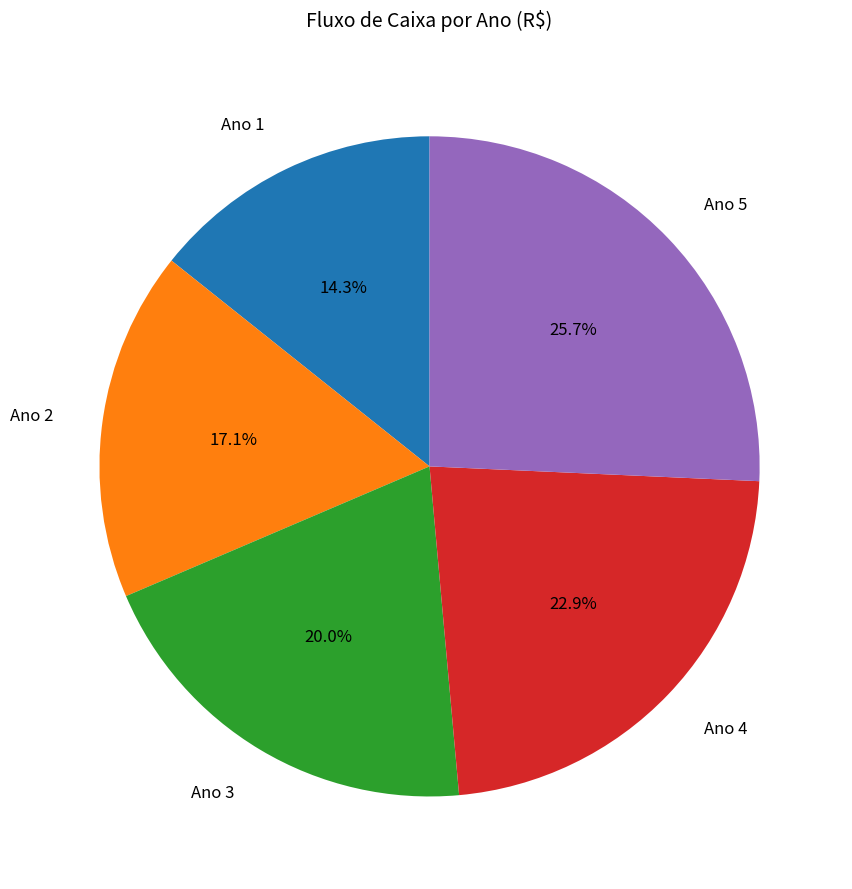

Is it true that Ano 3 is 20% of the pie?

True